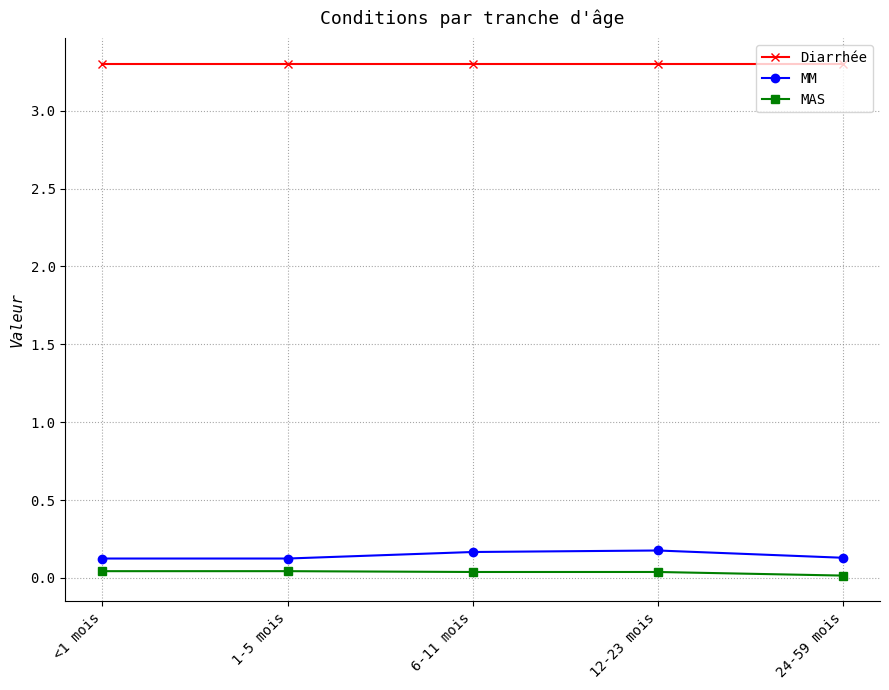

In MM, how many points are higher than both neighbors (excluding endpoints)?

1